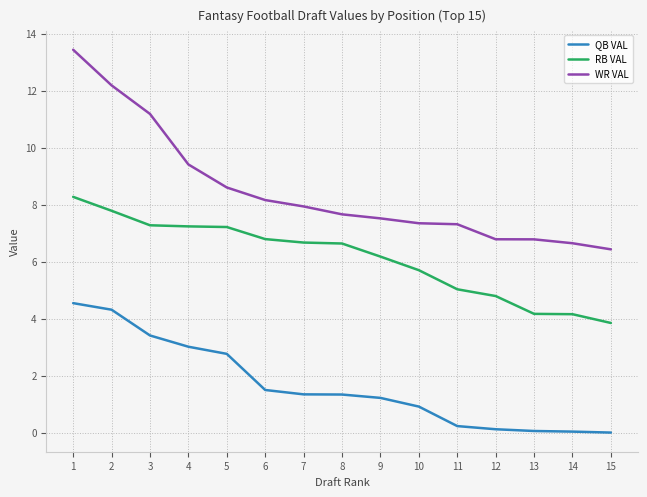

Does the chart have visible grid lines?

Yes